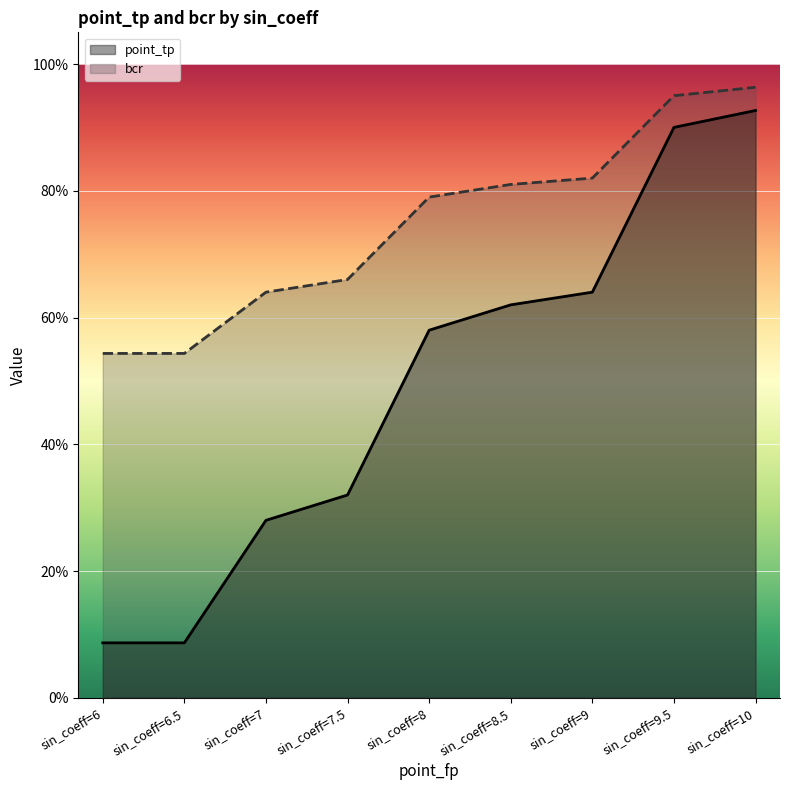

What position from the left is sin_coeff=9?

7